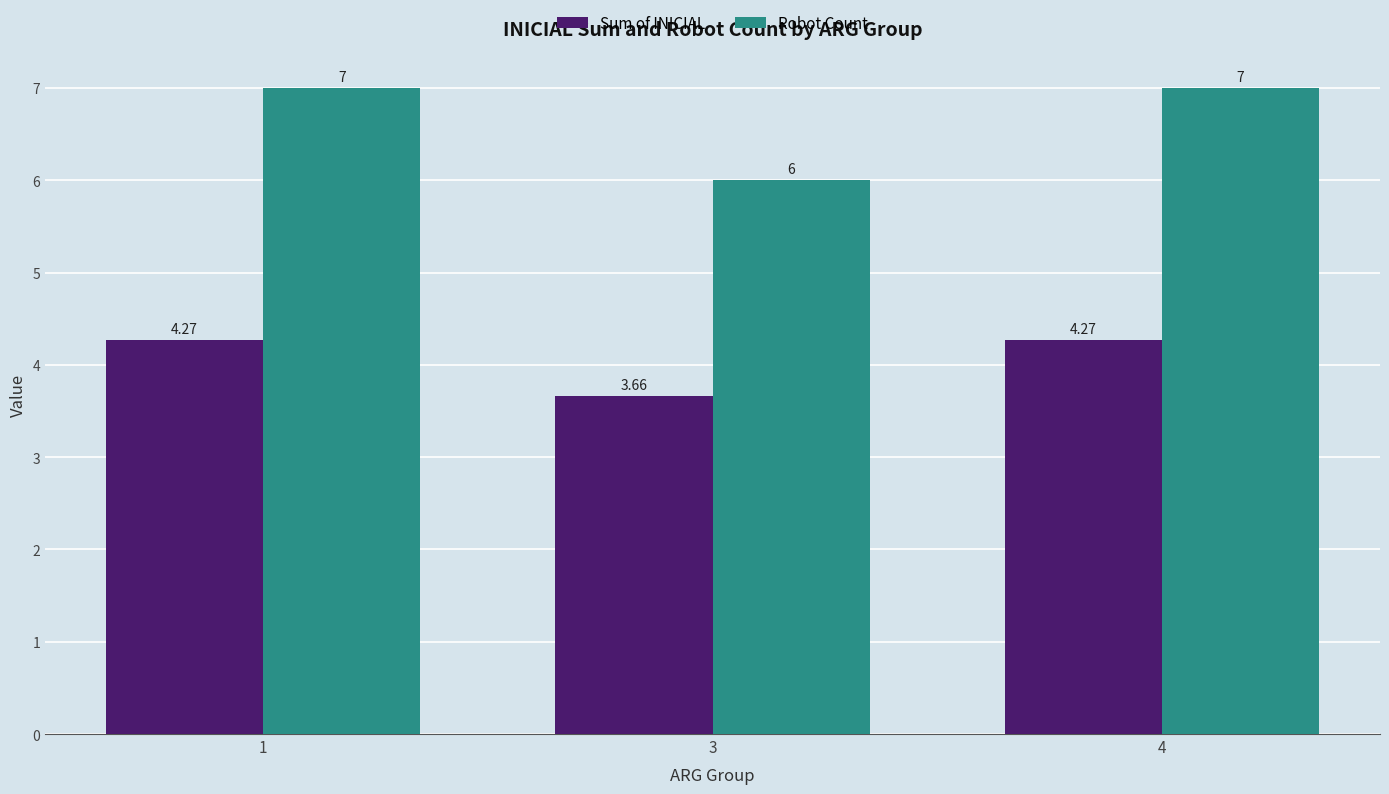

At 1, list the series in order from smallest to largest.

Sum of INICIAL, Robot Count